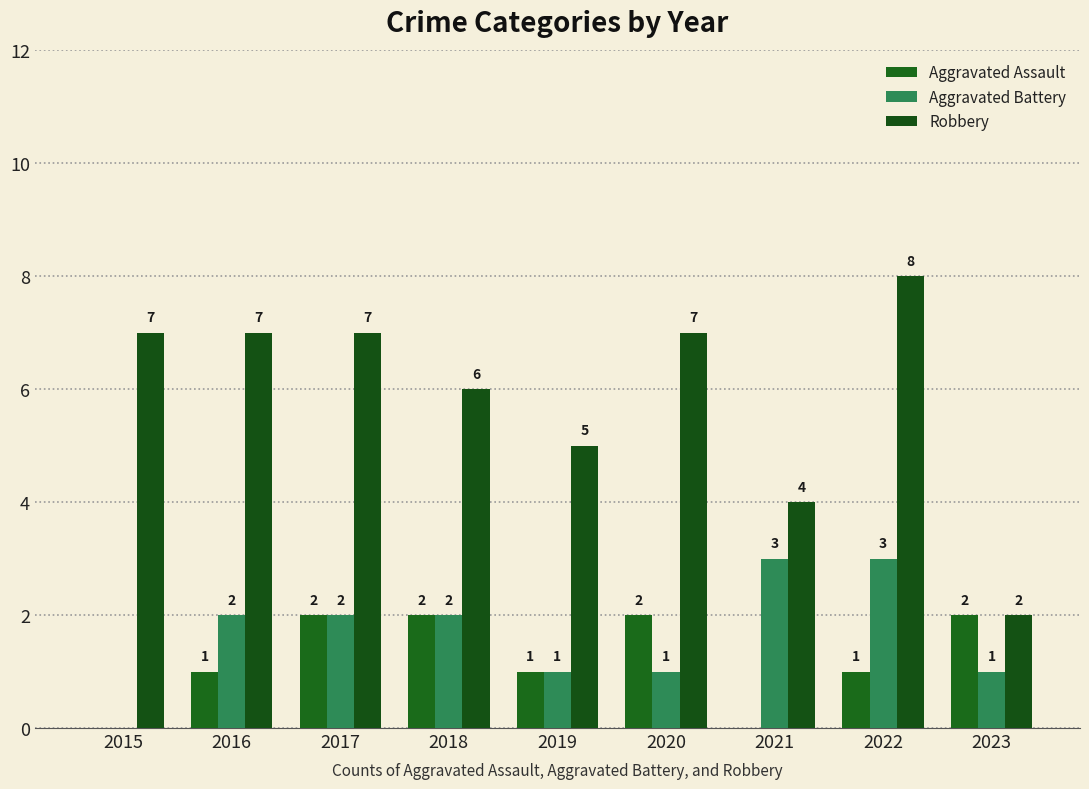

Reading left to right, transcribe all the data shown in this chart.

Aggravated Assault: 2015=0	2016=1	2017=2	2018=2	2019=1	2020=2	2021=0	2022=1	2023=2
Aggravated Battery: 2015=0	2016=2	2017=2	2018=2	2019=1	2020=1	2021=3	2022=3	2023=1
Robbery: 2015=7	2016=7	2017=7	2018=6	2019=5	2020=7	2021=4	2022=8	2023=2